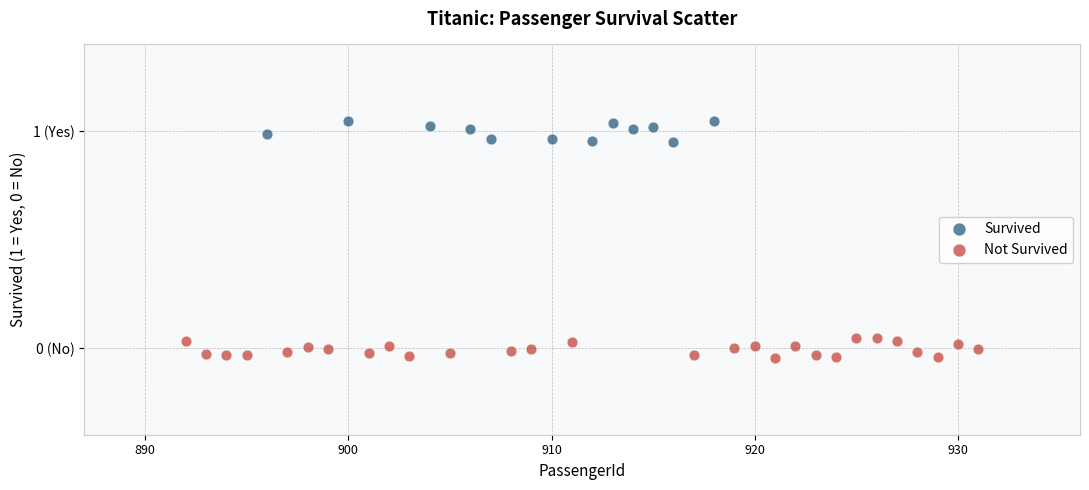

What are all the series names shown in the legend?

Survived, Not Survived